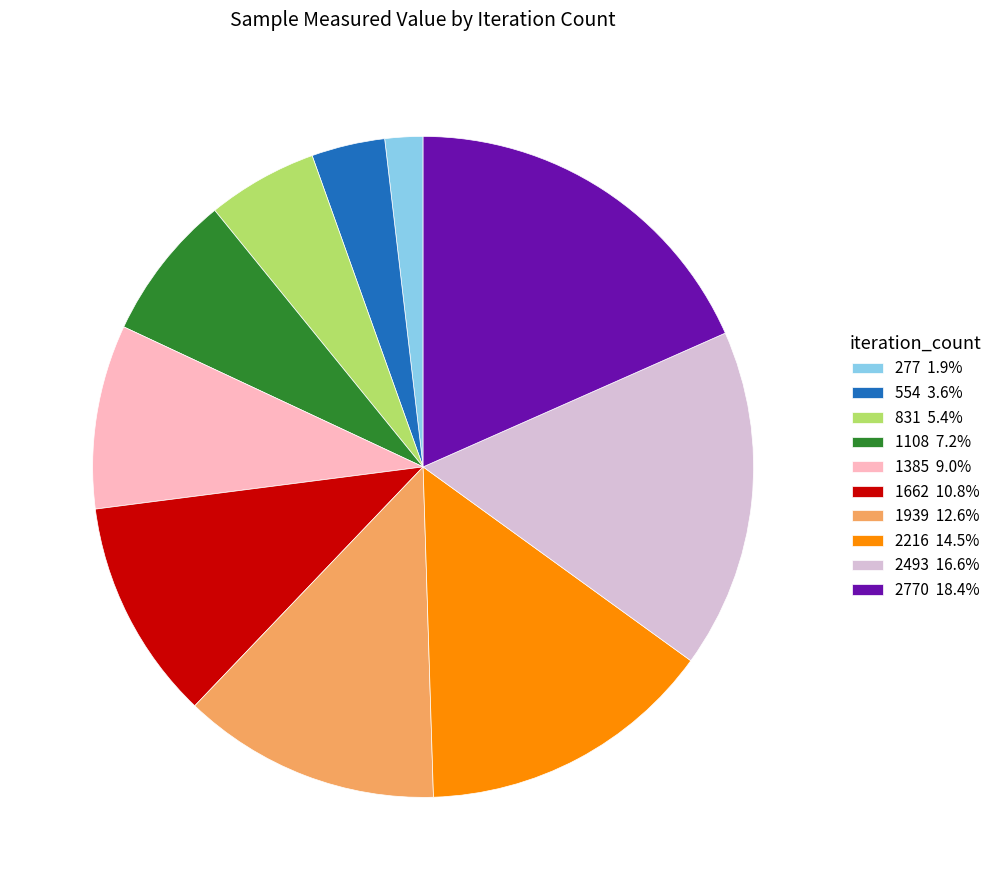

Does 1108 7.2% represent more than half of the total?

No